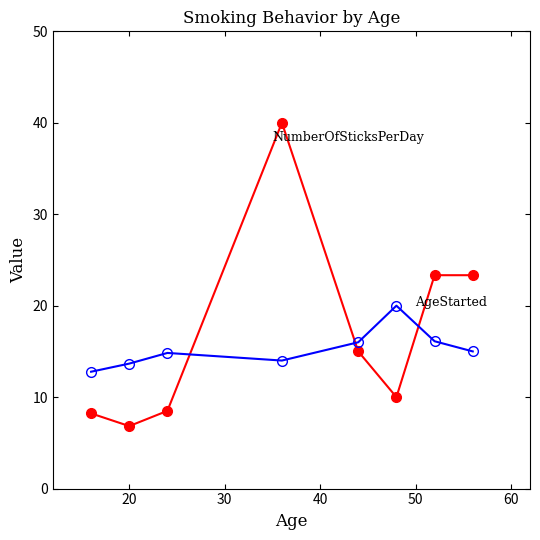

What is the greatest value displayed?

40.0